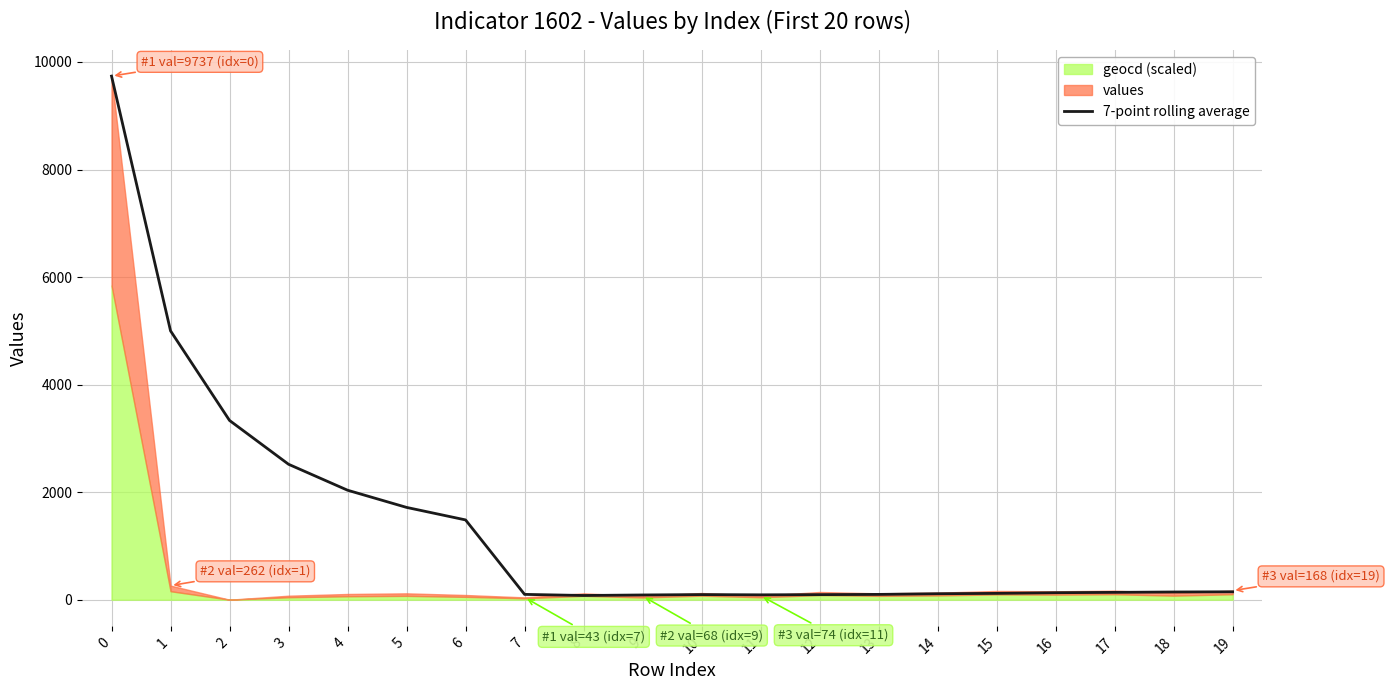

What is the change in value from 9 to 13?

+10.6